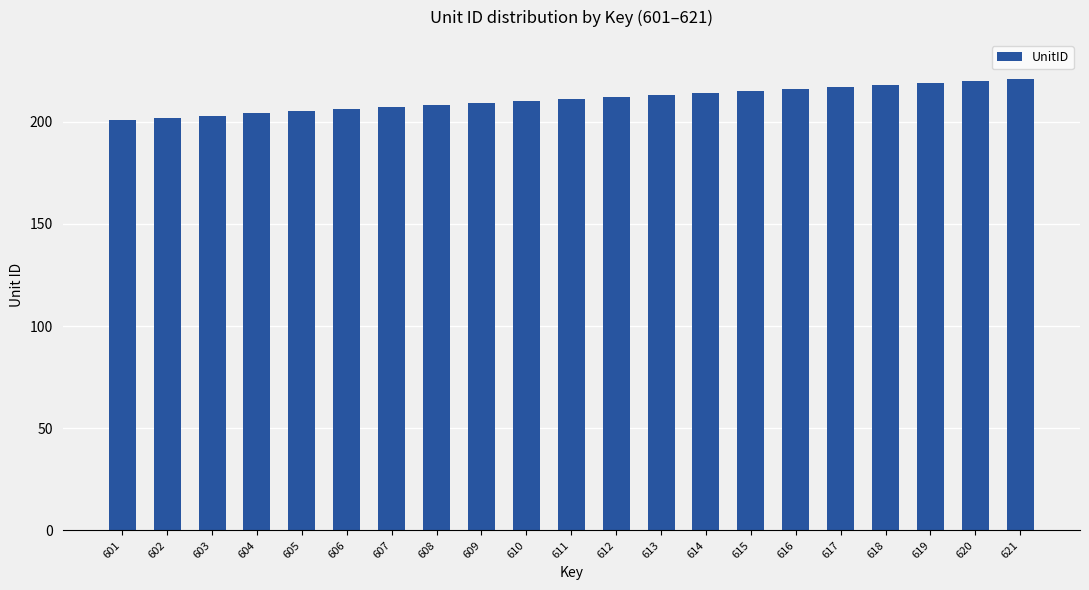

What is the smallest value displayed?

201